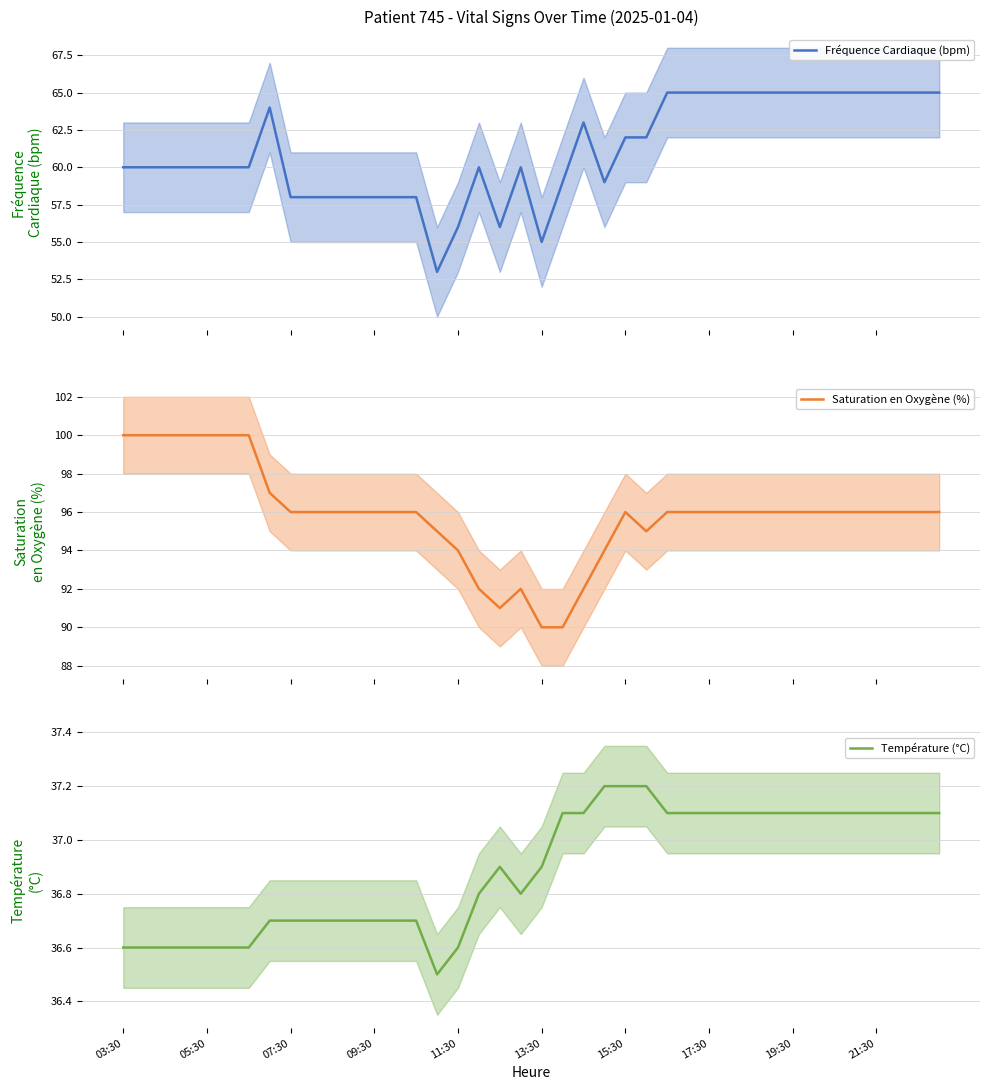

Reading left to right, transcribe all the data shown in this chart.

Fréquence Cardiaque (bpm): 60.0	60.0	60.0	60.0	60.0	60.0	60.0	64.0	58.0	58.0	58.0	58.0	58.0	58.0	58.0	53.0	56.0	60.0	56.0	60.0	55.0	59.0	63.0	59.0	62.0	62.0	65.0	65.0	65.0	65.0	65.0	65.0	65.0	65.0	65.0	65.0	65.0	65.0	65.0	65.0
Saturation en Oxygène (%): 100.0	100.0	100.0	100.0	100.0	100.0	100.0	97.0	96.0	96.0	96.0	96.0	96.0	96.0	96.0	95.0	94.0	92.0	91.0	92.0	90.0	90.0	92.0	94.0	96.0	95.0	96.0	96.0	96.0	96.0	96.0	96.0	96.0	96.0	96.0	96.0	96.0	96.0	96.0	96.0
Température (°C): 36.6	36.6	36.6	36.6	36.6	36.6	36.6	36.7	36.7	36.7	36.7	36.7	36.7	36.7	36.7	36.5	36.6	36.8	36.9	36.8	36.9	37.1	37.1	37.2	37.2	37.2	37.1	37.1	37.1	37.1	37.1	37.1	37.1	37.1	37.1	37.1	37.1	37.1	37.1	37.1